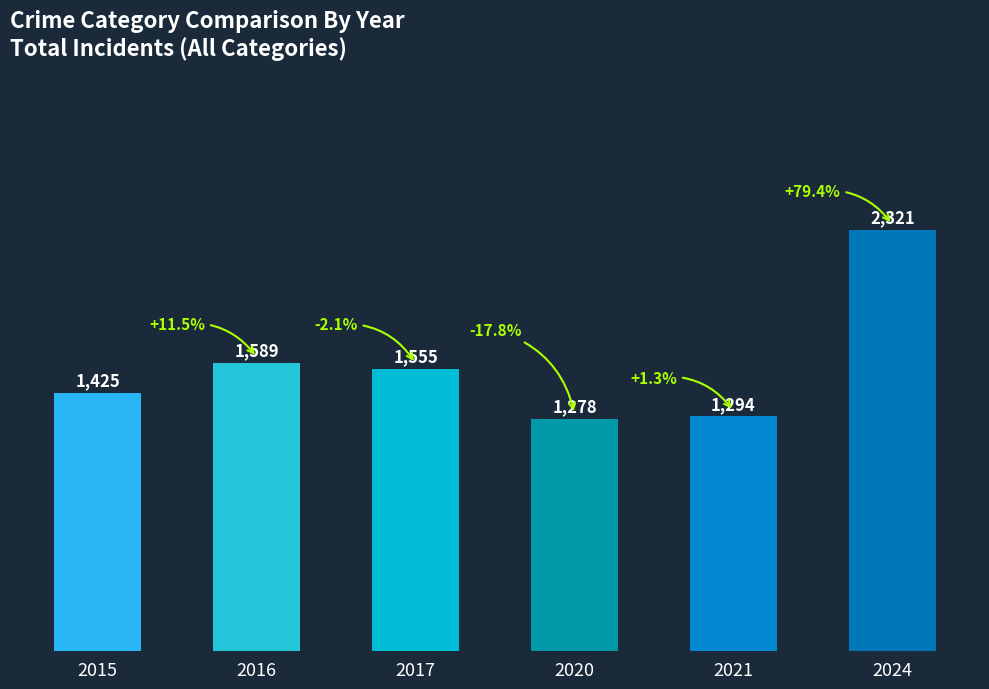

Which has a higher value, 2021 or 2017?

2017